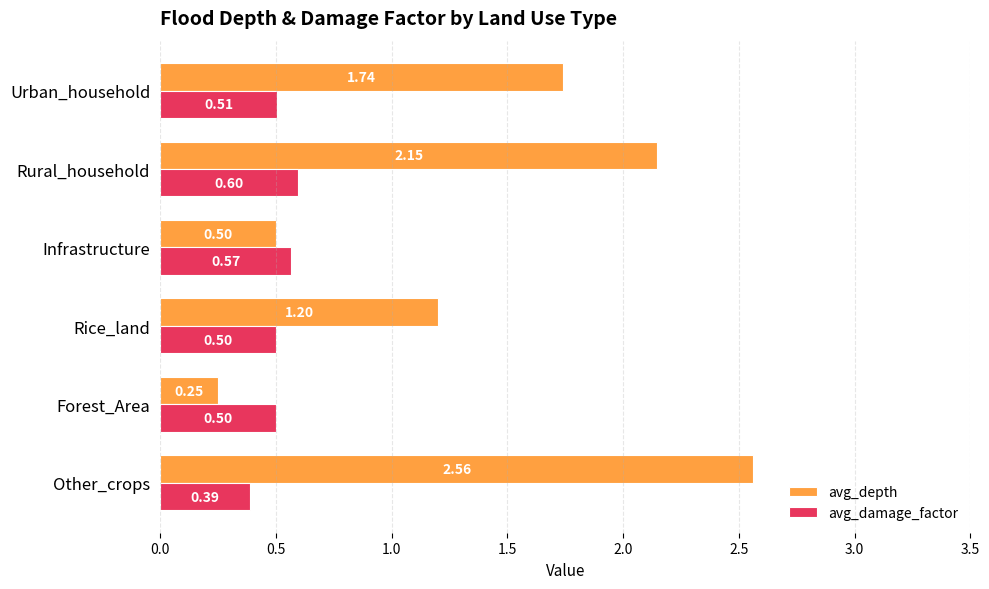

What is the sum of all avg_depth values?

8.4